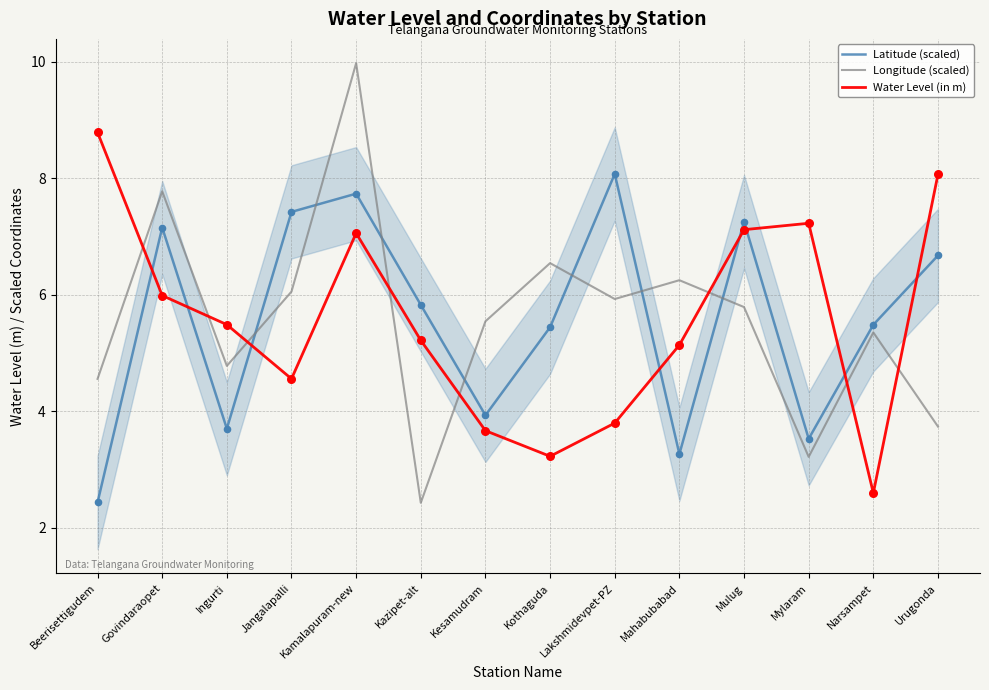

Which series has the widest spread of Y values?

Longitude (scaled)